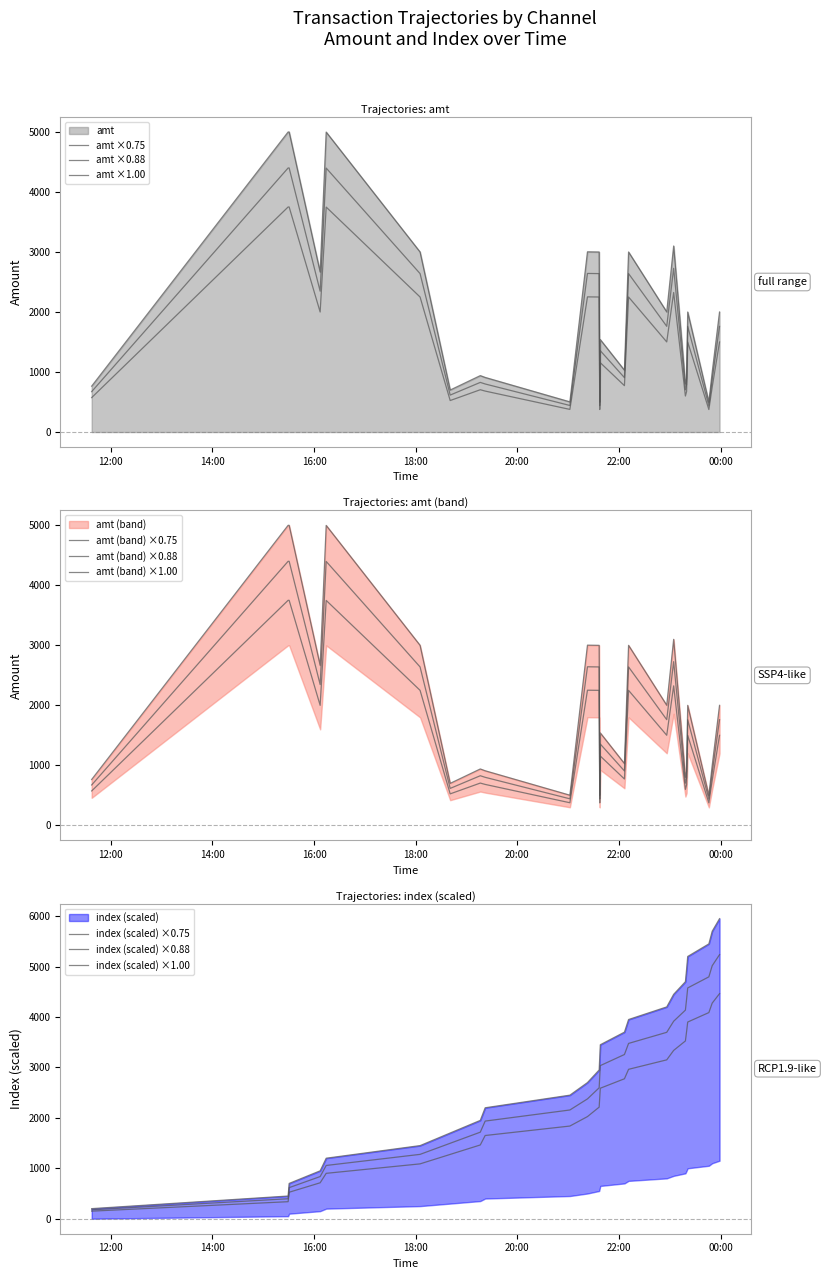

At 2023-09-05 22:06:20, list the series in order from largest to smallest.

index, amt